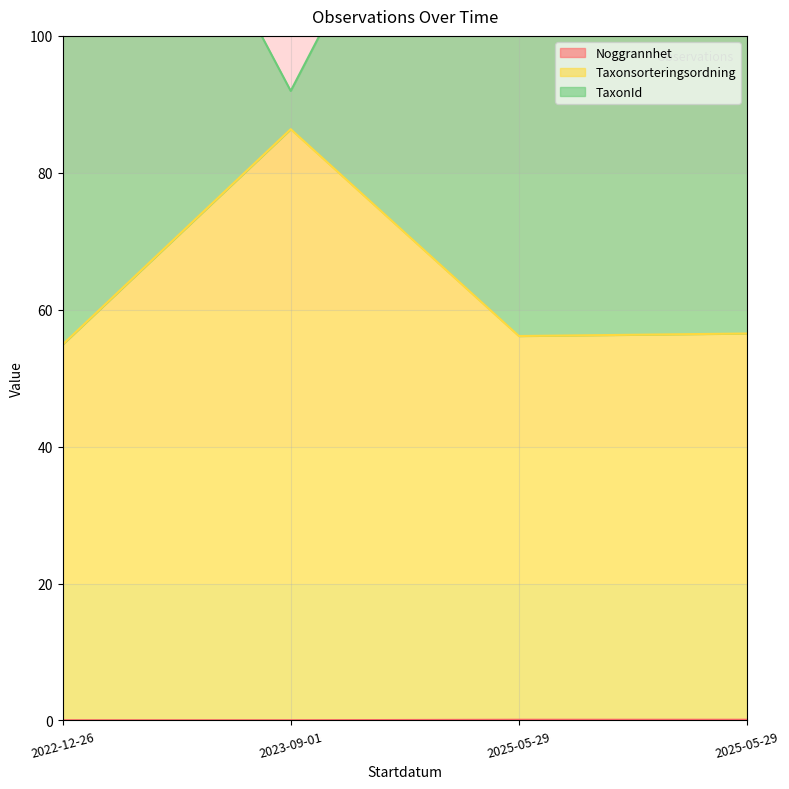

What is the total value across all series at 2022-12-26?

209.8